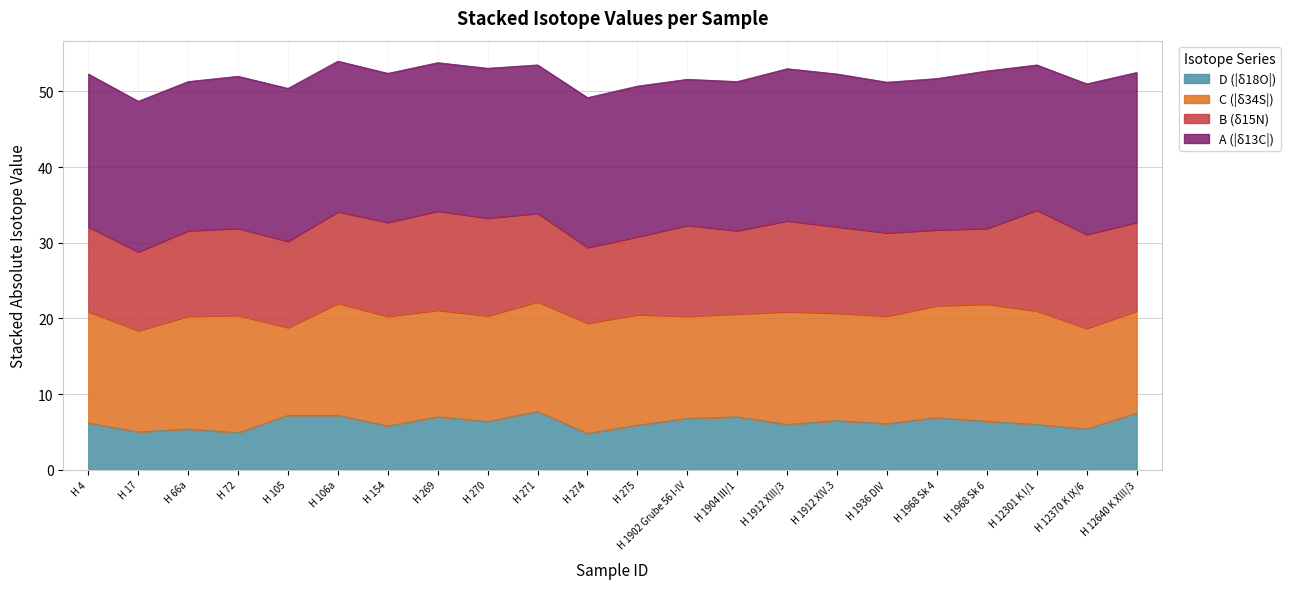

What is the difference between the B values at H 4 and H 17?

0.8